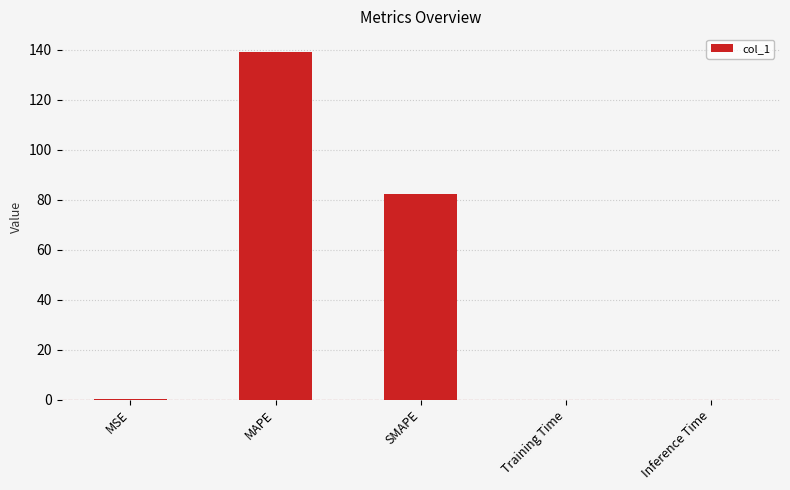

At which category does the chart reach its peak across all series?

MAPE